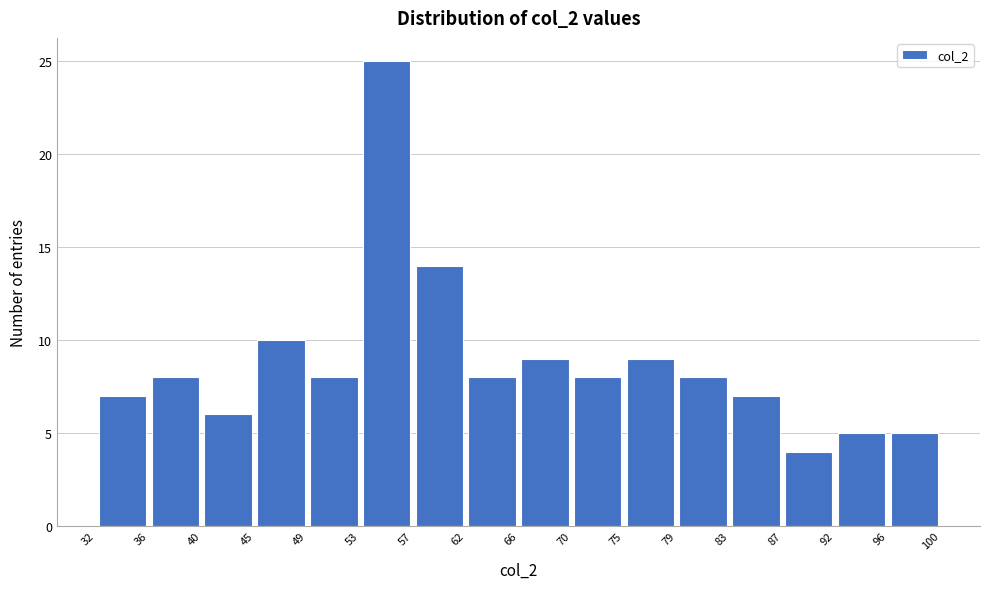

Which range on the x-axis has the tallest bar?

53 to 57